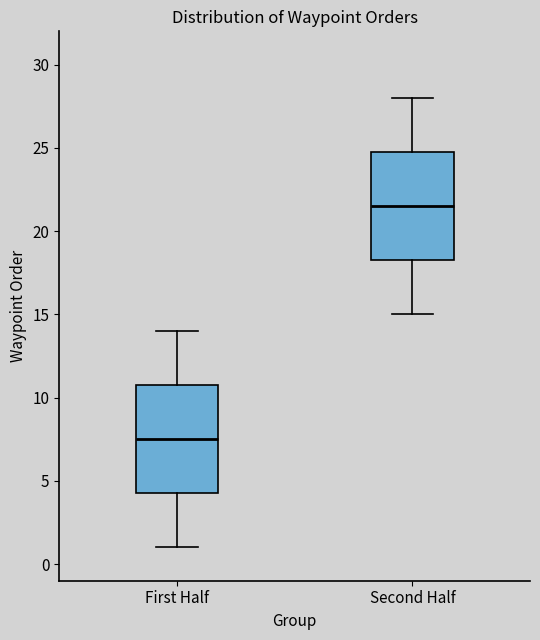

Which box has the lowest median line?

First Half